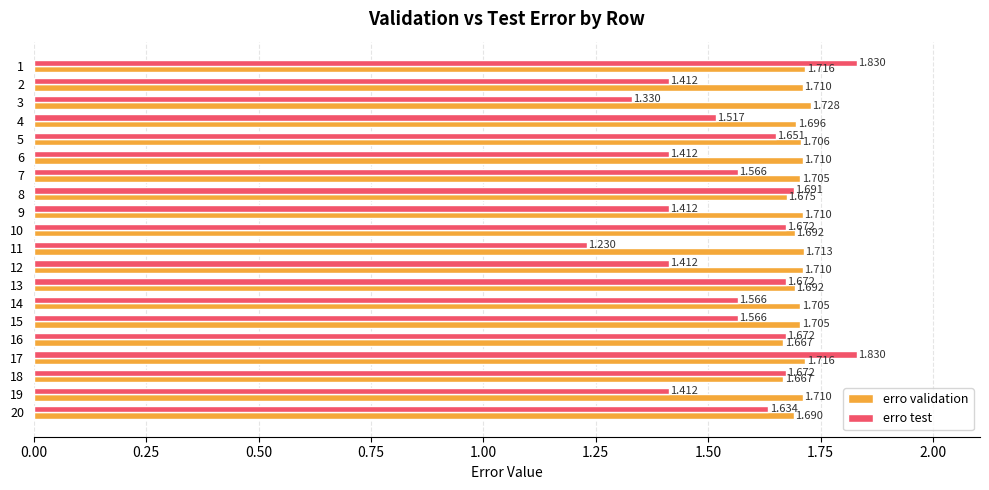

Which series has the largest range (max minus min)?

erro test